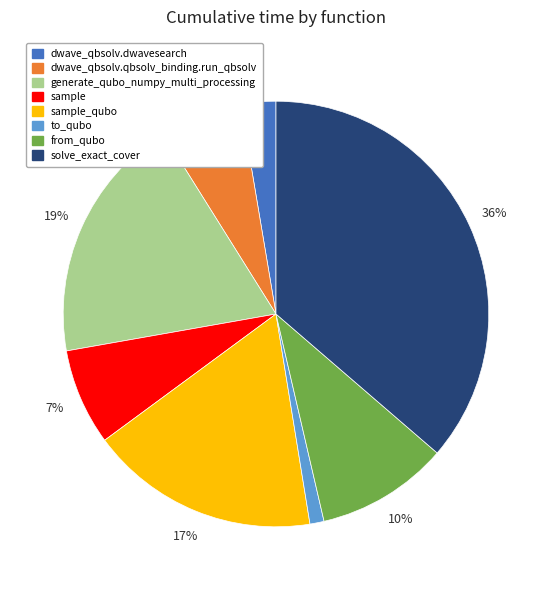

Is there any slice that represents more than half of the pie?

No